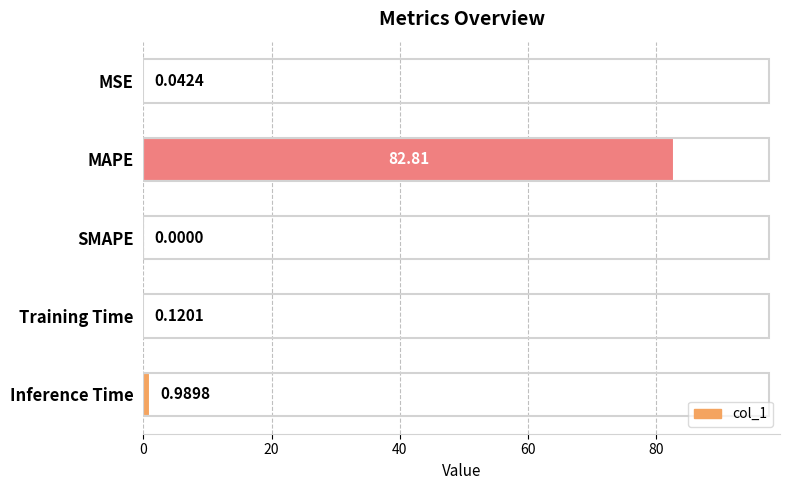

What is the change in value from Training Time to Inference Time?

+0.9